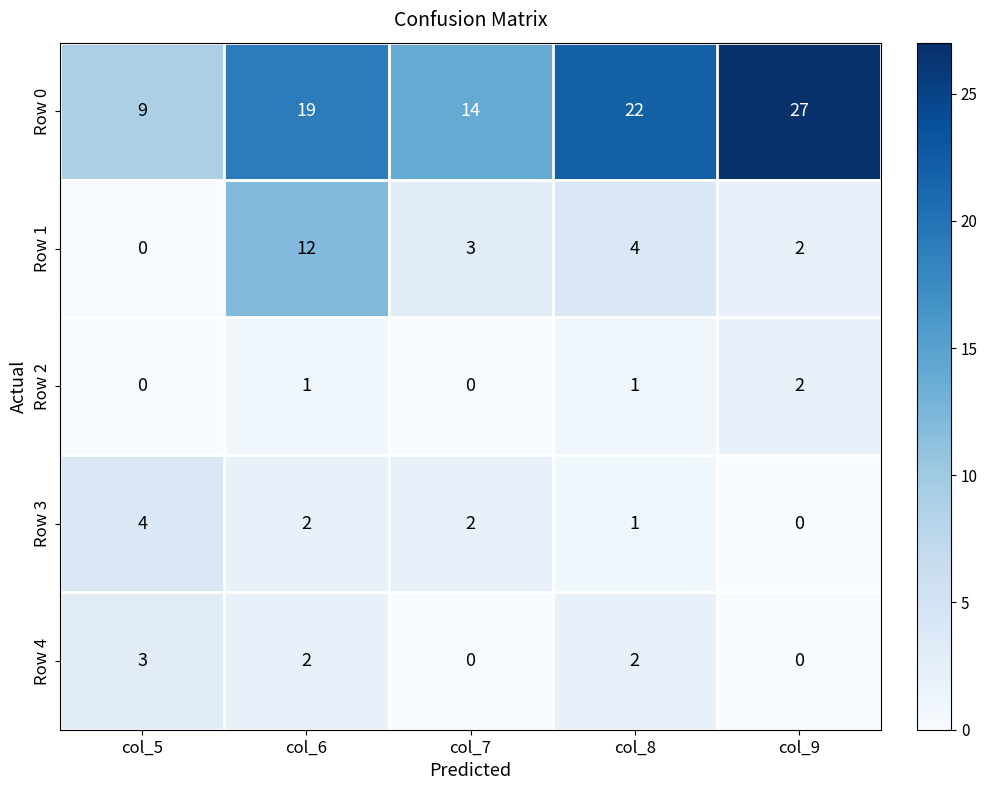

At which label does Row 3 reach its minimum?

col_9